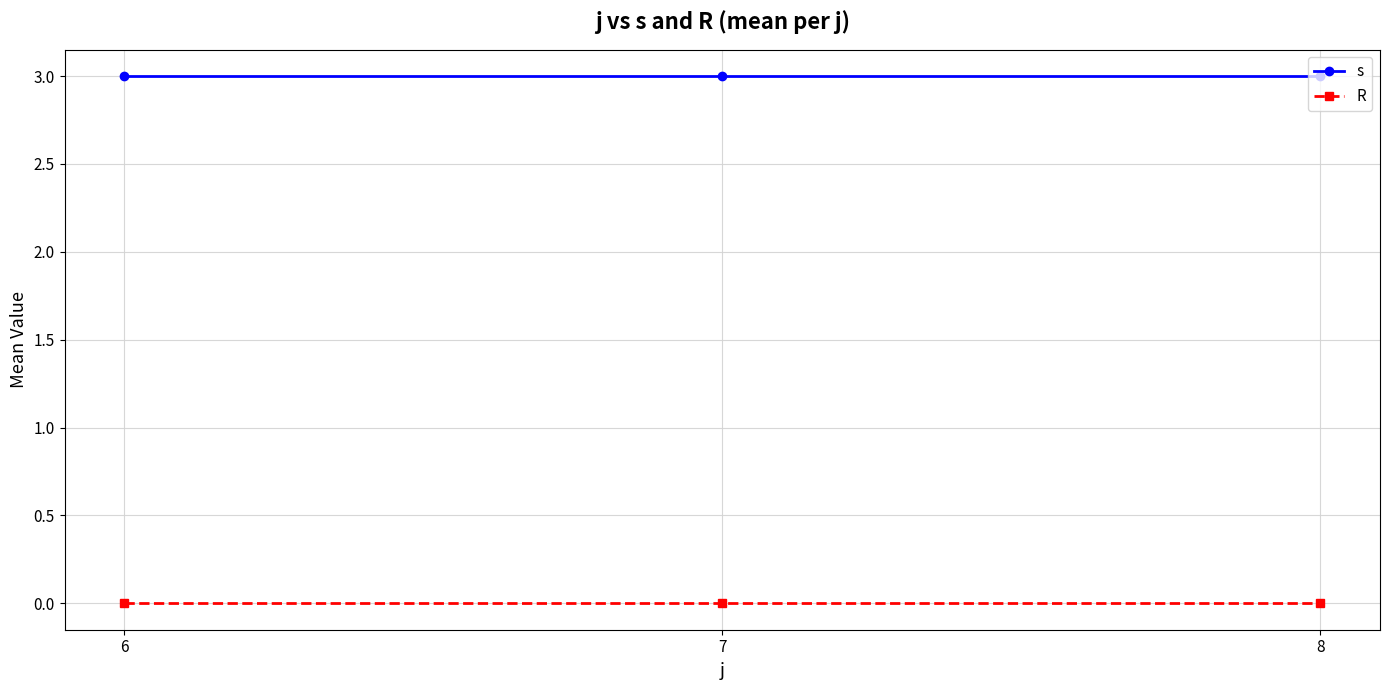

Reading left to right, transcribe all the data shown in this chart.

s: 3	3	3
R: 0	0	0